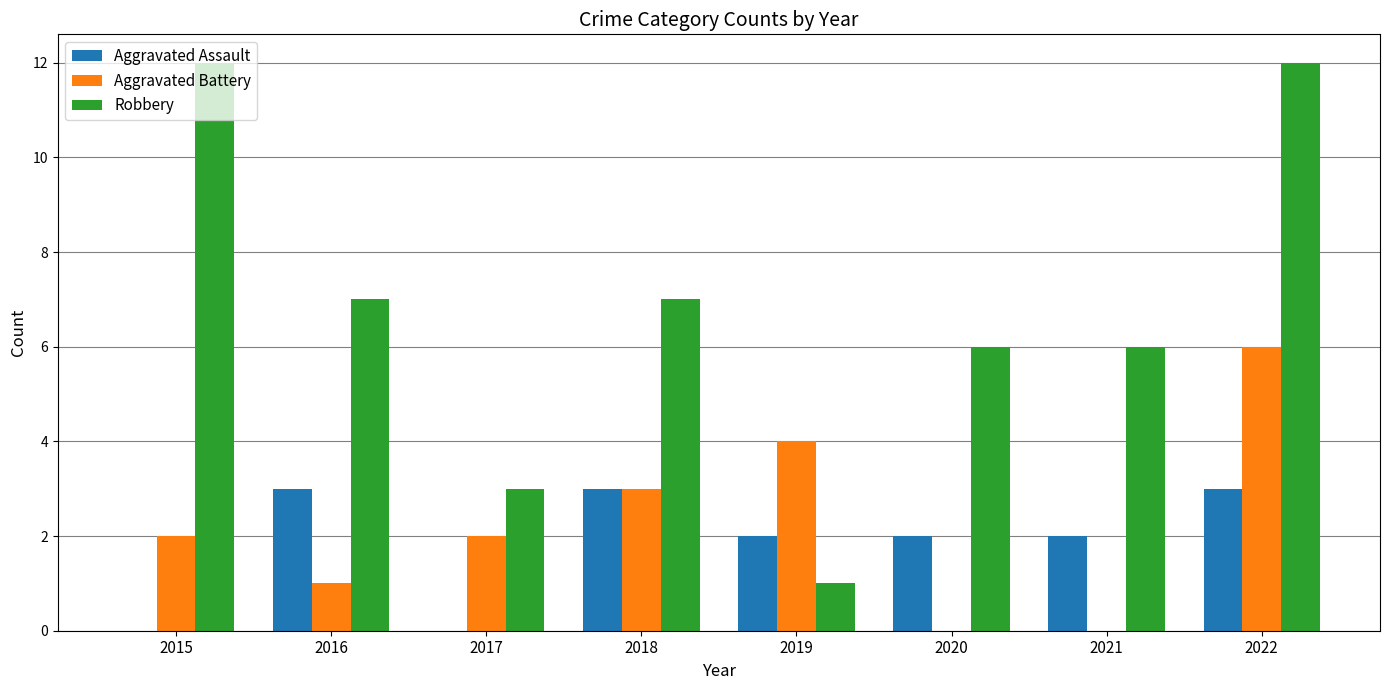

What is the sum of all Aggravated Assault values?

15